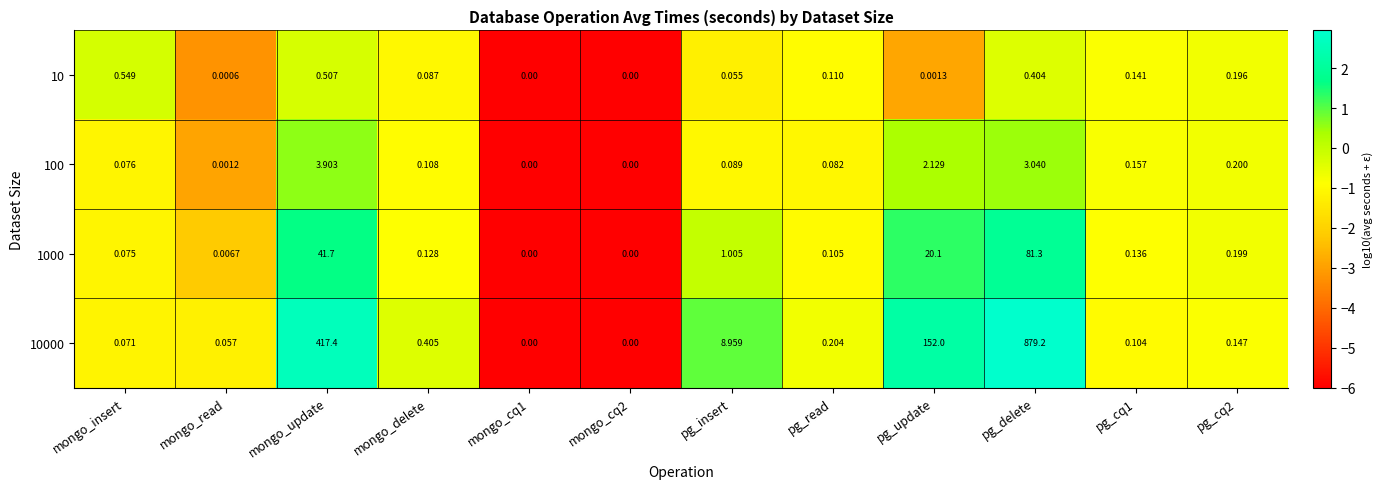

Where is 1000 nearest to the value 40?

mongo_update